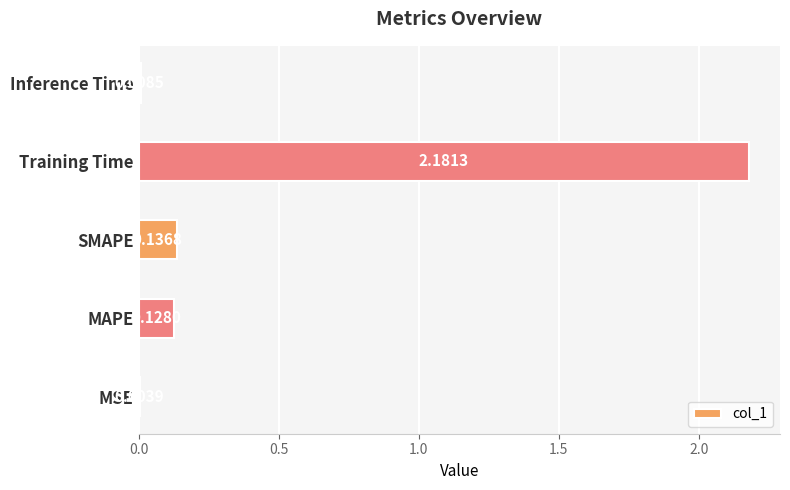

What is the sum of the values at Training Time and SMAPE?

2.3